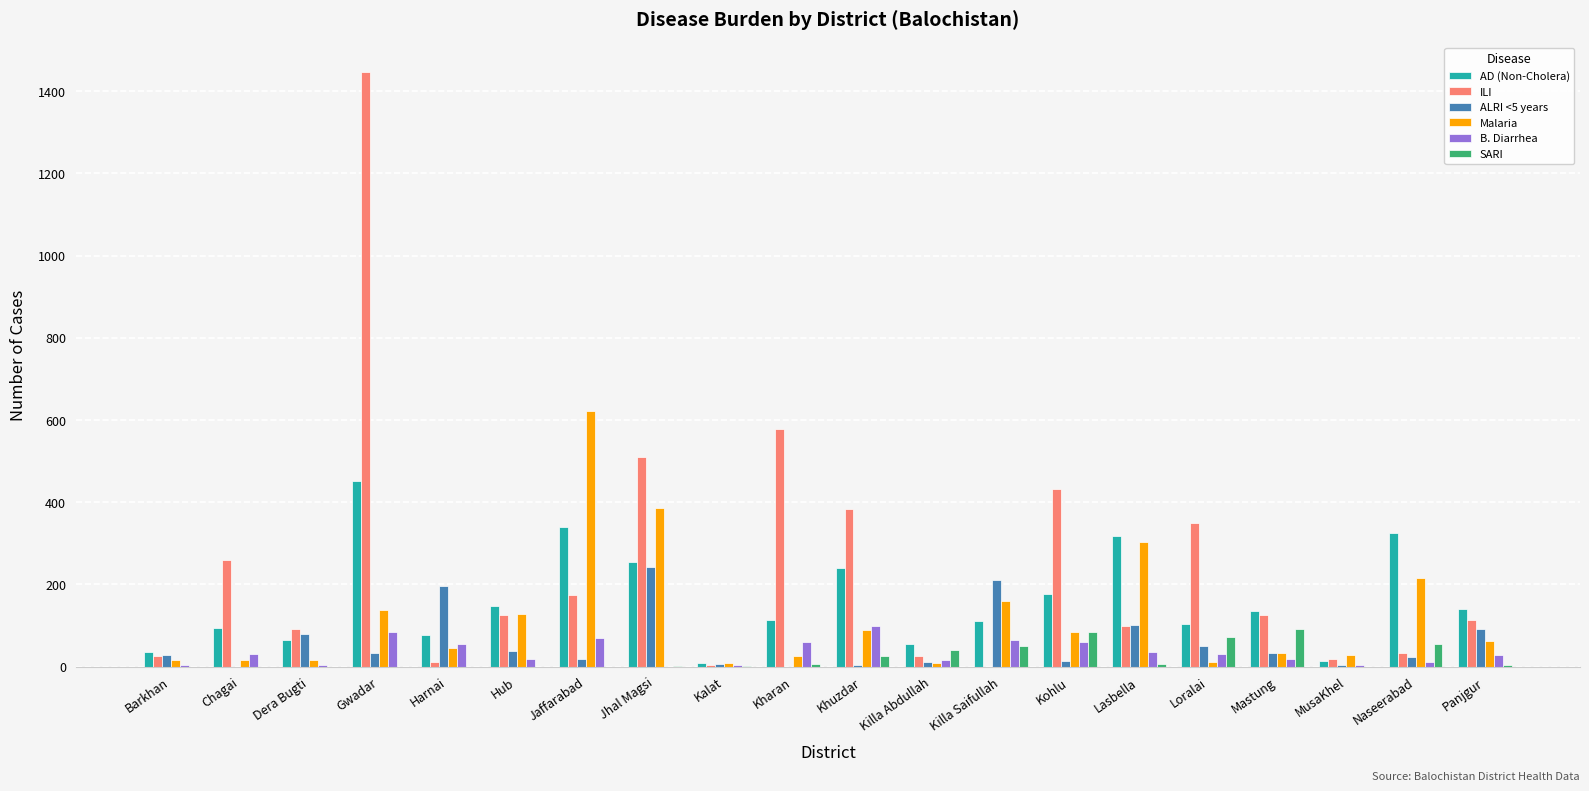

Read the ILI value at Gwadar.

1447